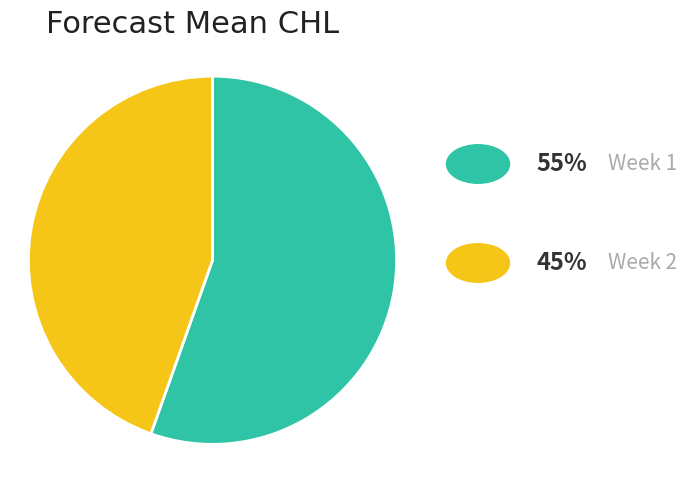

Is there a majority slice in this chart?

Yes